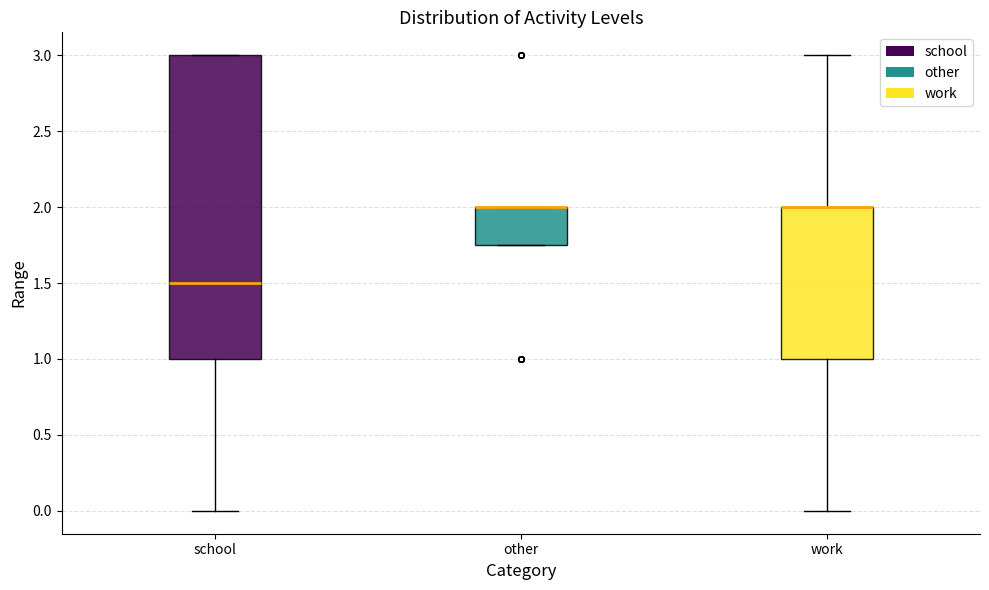

Which box is the tallest, from its lower edge to its upper edge?

school